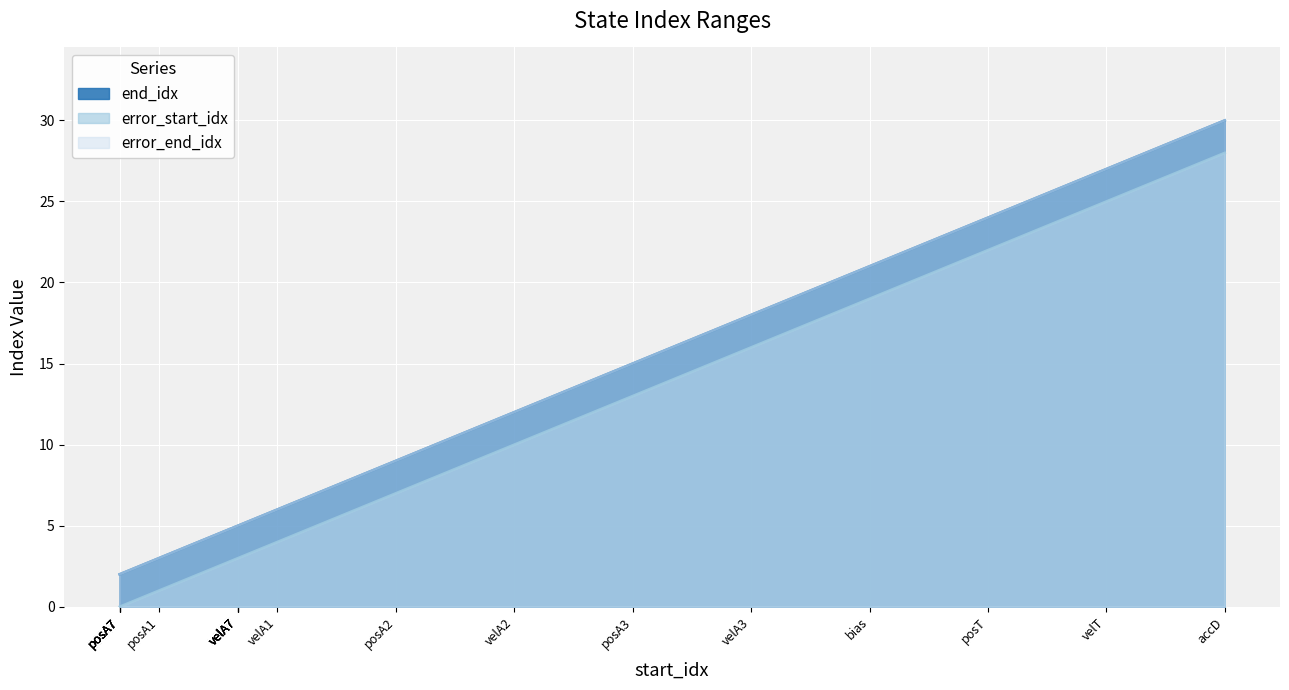

How many distinct data groups are displayed?

3